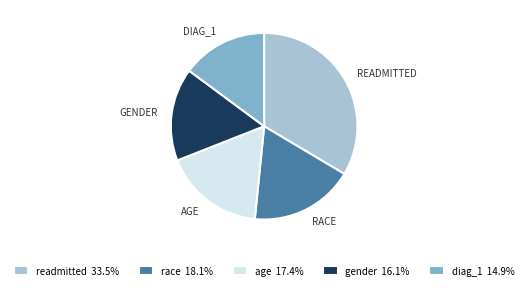

Does gender account for over 50% of the chart?

No